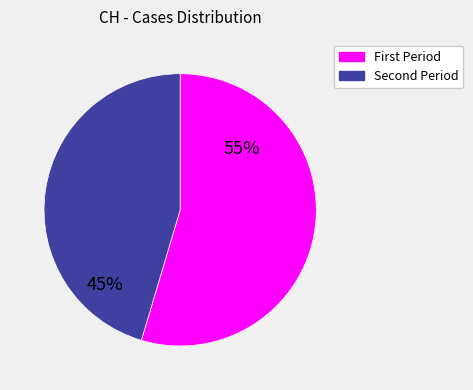

Is there a majority slice in this chart?

Yes